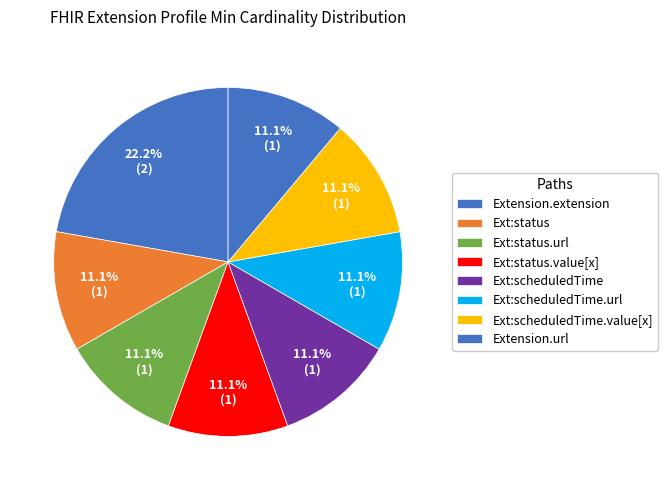

How many segments does this pie chart have?

8